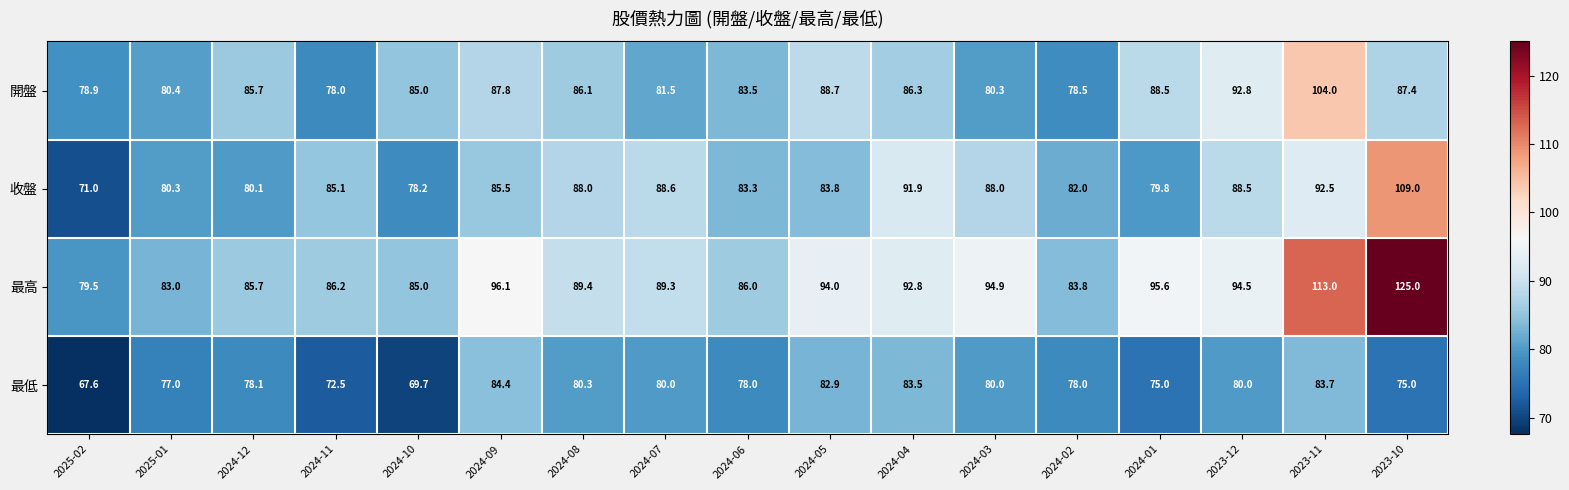

The value of 收盤 at 2024-09 is 117.4. True or false?

False